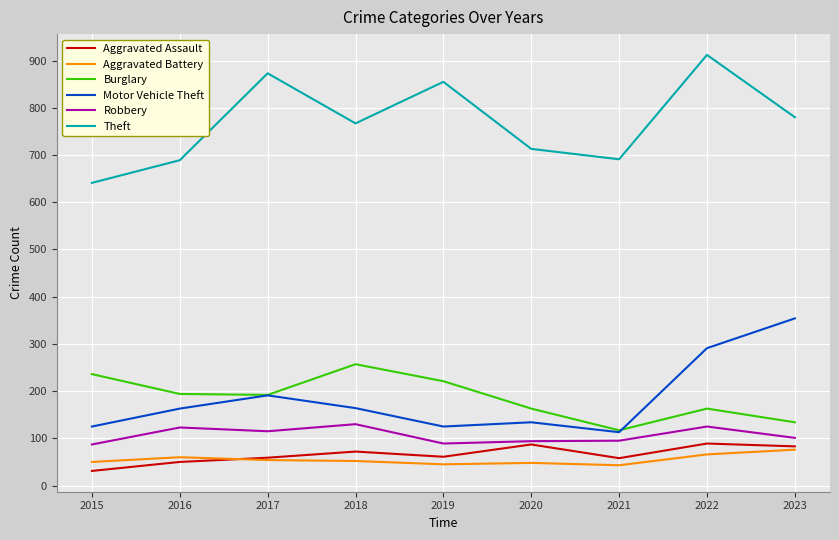

The Aggravated Battery series shows 50 at 2015. True or false?

True